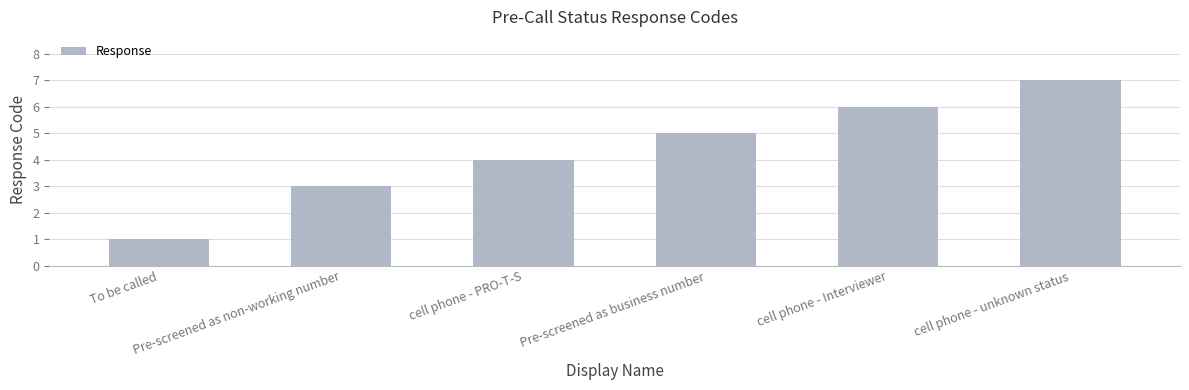

How many bars are there in total?

6